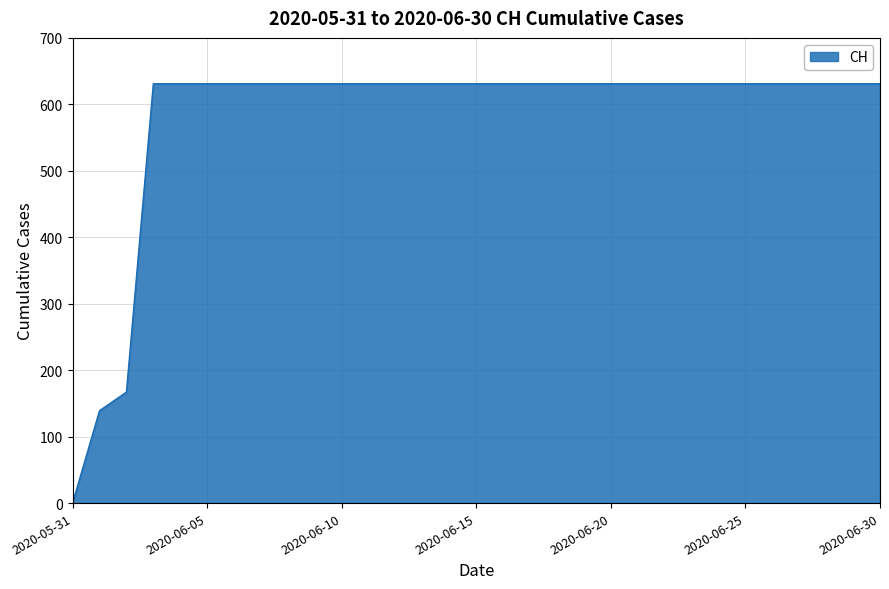

What is the difference between the maximum and minimum values?

631